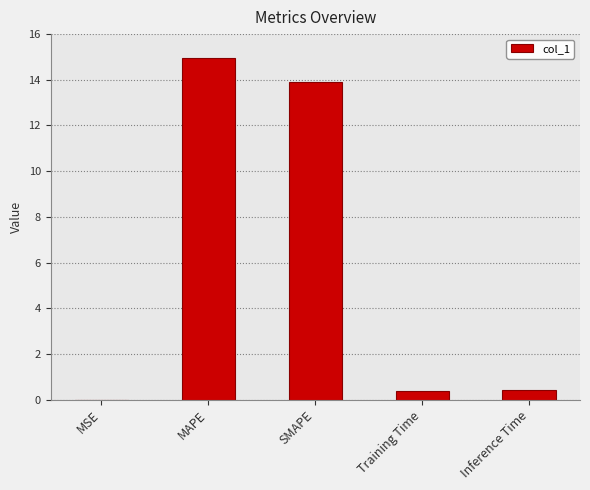

At which category does the chart reach its peak across all series?

MAPE